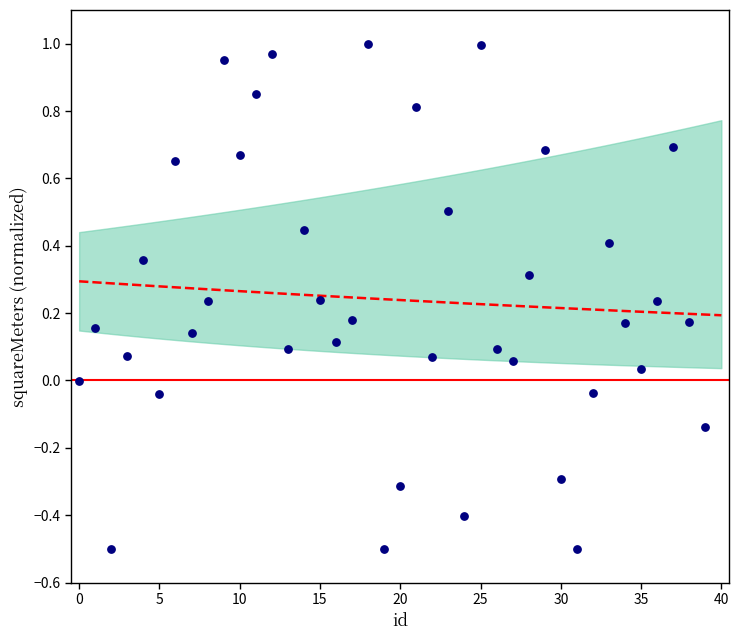

What is the range of Y values (max minus min)?

1.5